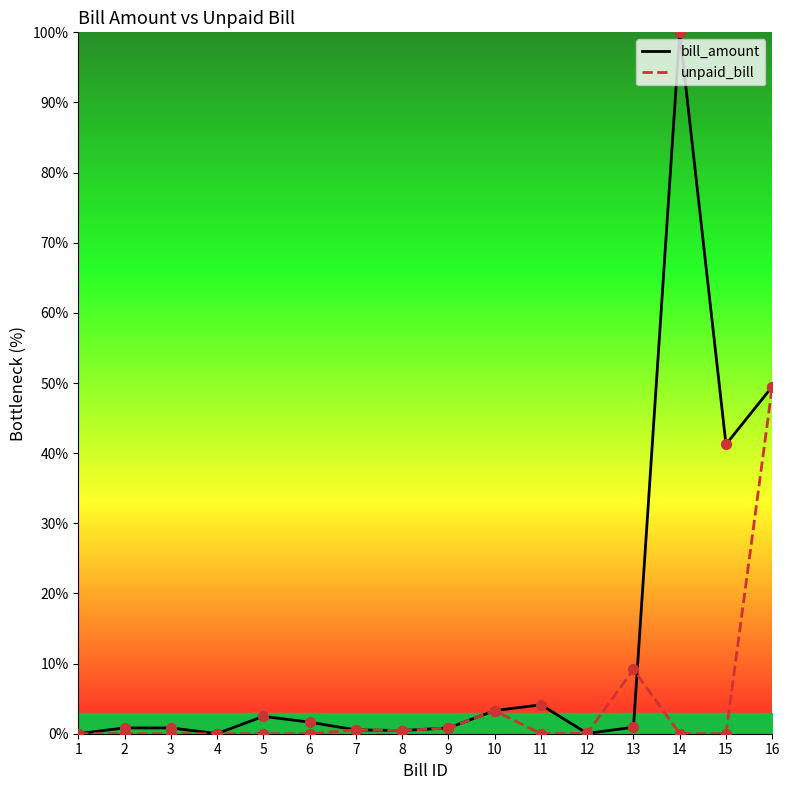

Is the value of bill_amount at 7 greater than the value of unpaid_bill at 12?

Yes